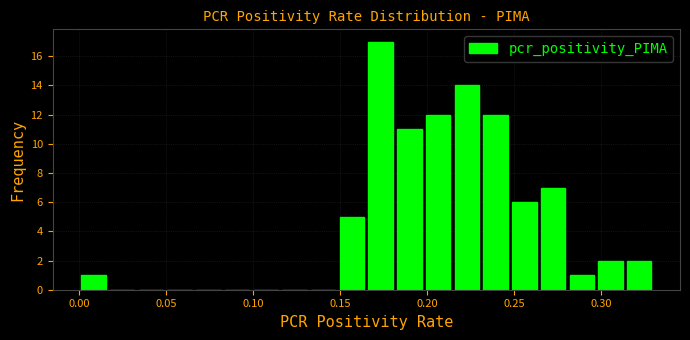

Around what value on the x-axis is the tallest bar? Give the approximate position of its centre, as read against the axis.

0.175